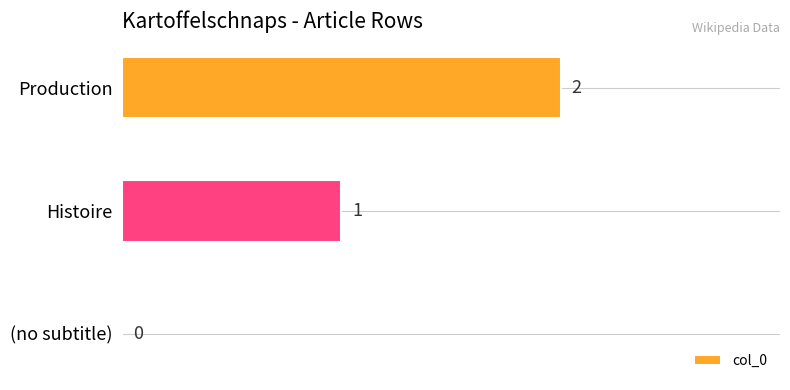

Is it true that the value at (no subtitle) is 1?

False